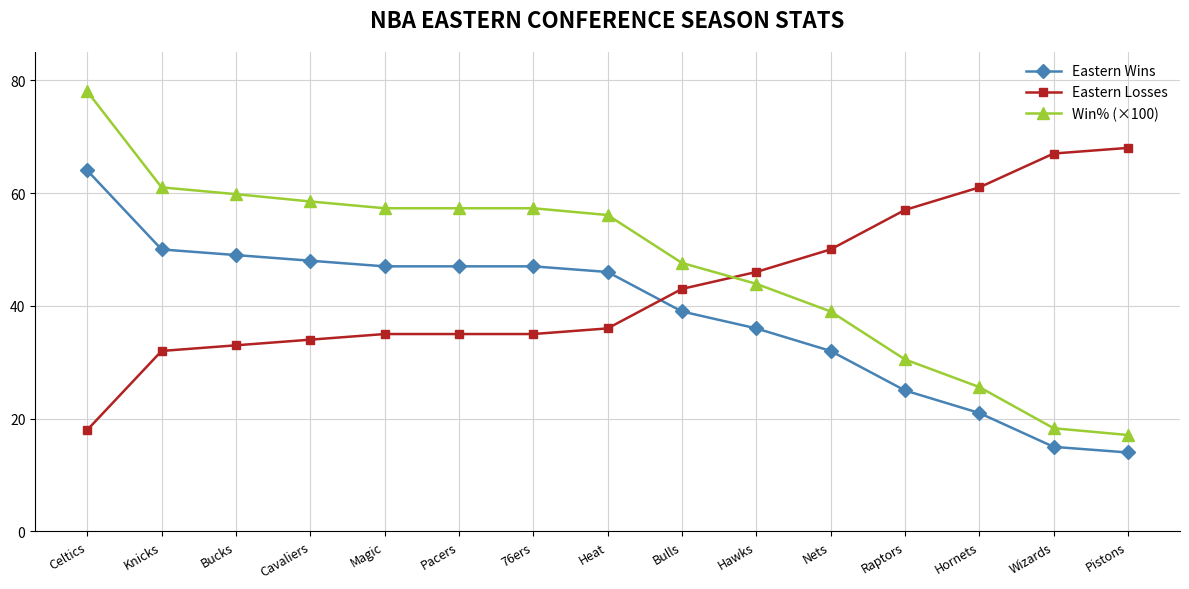

At which label does Win% (×100) reach its minimum?

Pistons